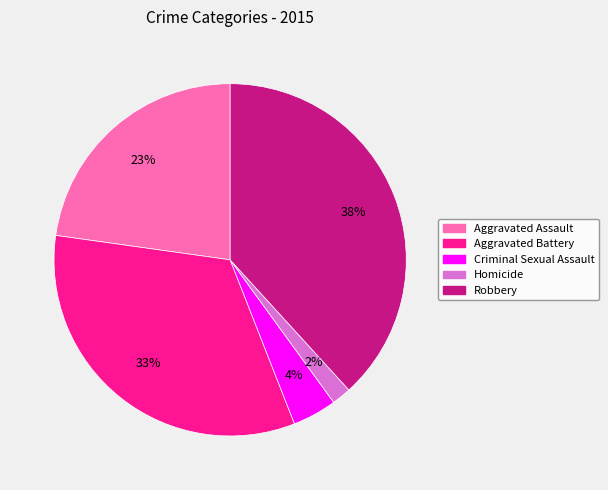

Which has a higher value, Aggravated Assault or Homicide?

Aggravated Assault